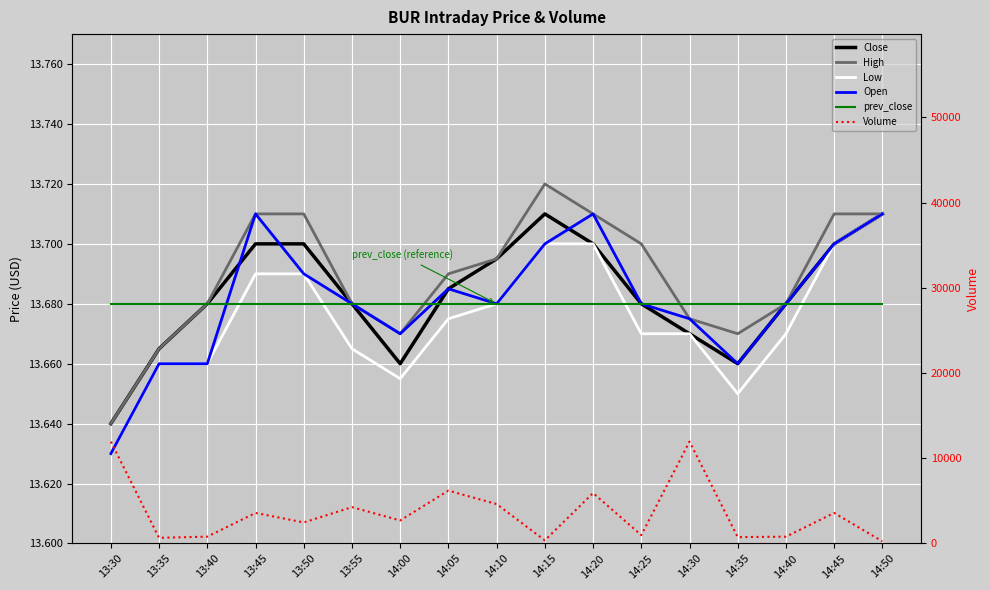

Is this an area chart (filled region under the line)?

No